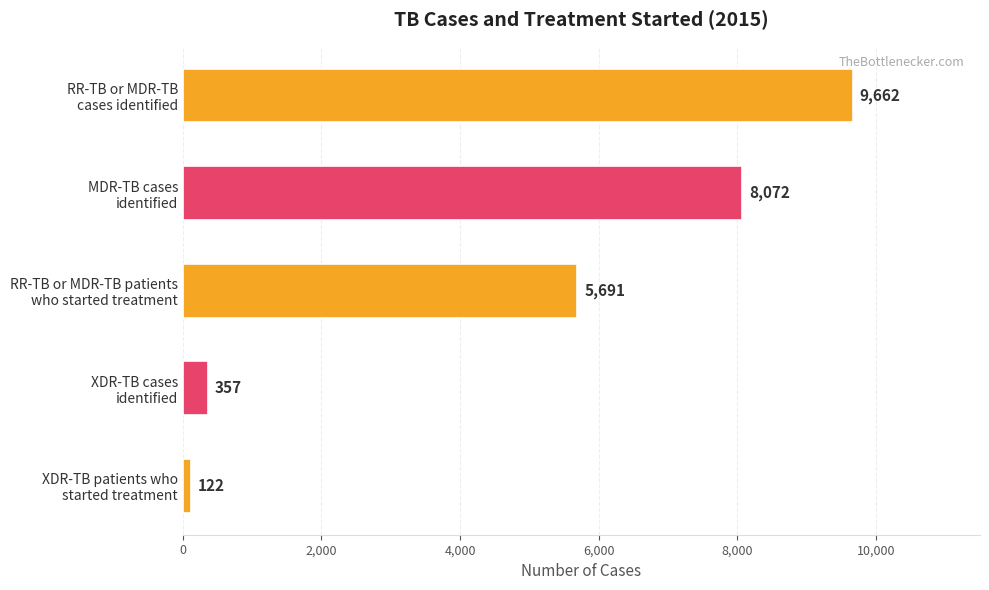

Which label corresponds to the smallest value in the chart?

XDR-TB patients who
started treatment